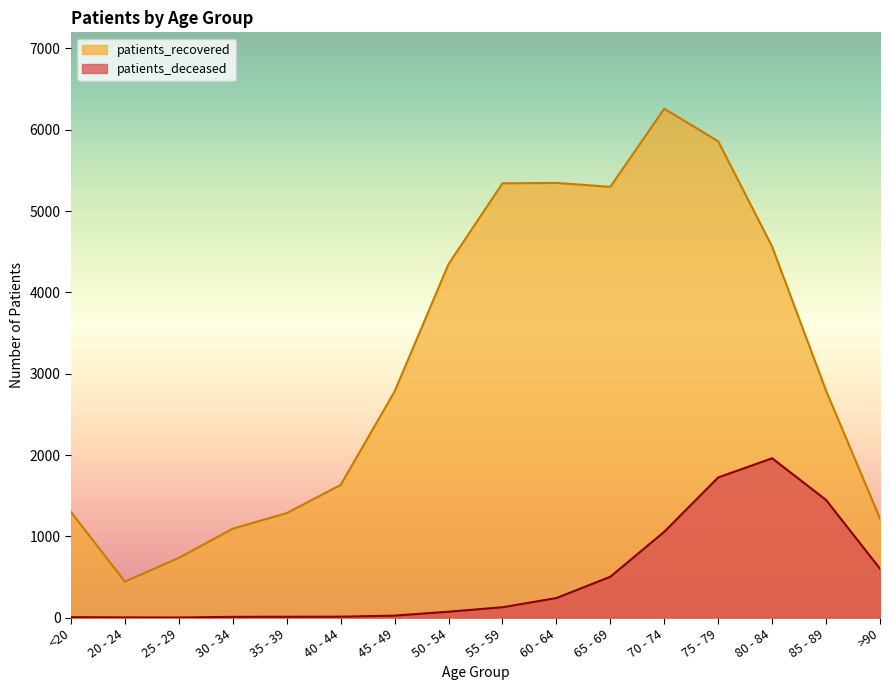

Does the chart display data point markers on the line(s)?

No